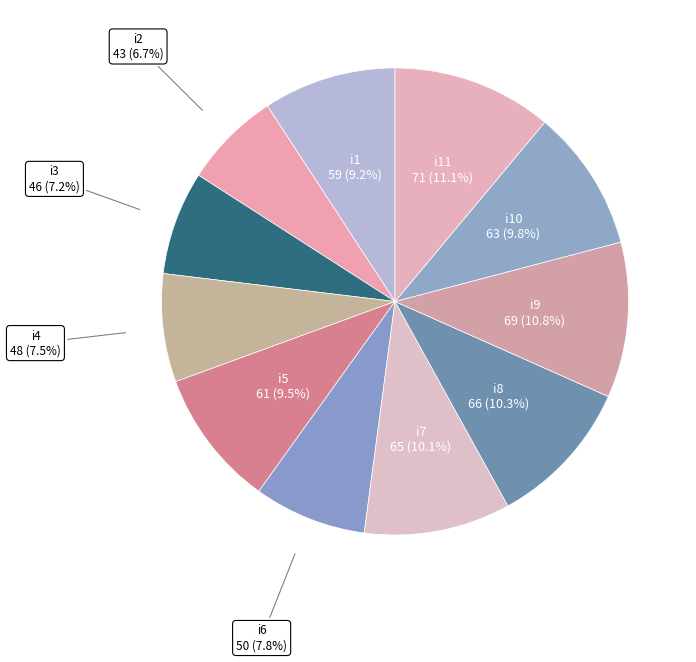

Does i10 account for over 50% of the chart?

No